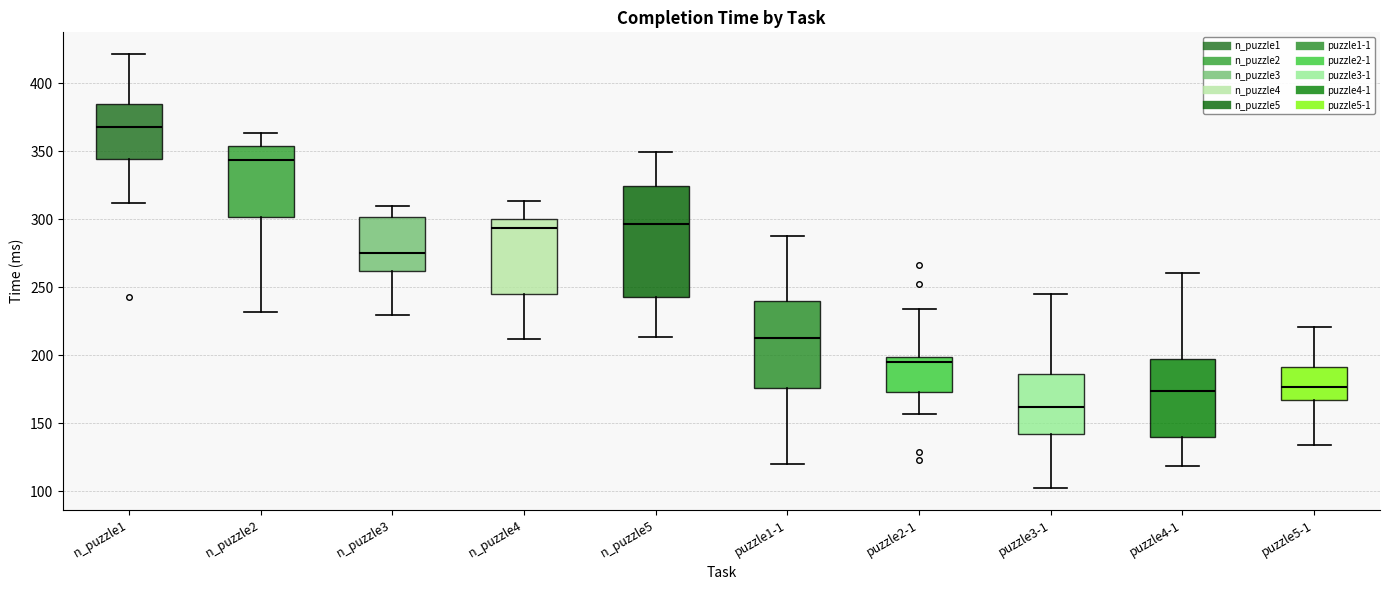

Reading left to right, transcribe this box plot: for each box, give where its median line is, the range the box spans, and where its two whiskers end, as read against the y-axis. The values are not printed on the chart, so give them approximately, as read against the axis.

n_puzzle1: median 370, box 345 to 385, whiskers 310 to 420
n_puzzle2: median 345, box 300 to 355, whiskers 230 to 365
n_puzzle3: median 275, box 260 to 300, whiskers 230 to 310
n_puzzle4: median 295, box 245 to 300, whiskers 210 to 315
n_puzzle5: median 295, box 245 to 325, whiskers 215 to 350
puzzle1-1: median 215, box 175 to 240, whiskers 120 to 290
puzzle2-1: median 195, box 175 to 200, whiskers 155 to 235
puzzle3-1: median 160, box 140 to 185, whiskers 100 to 245
puzzle4-1: median 175, box 140 to 195, whiskers 120 to 260
puzzle5-1: median 175, box 165 to 190, whiskers 135 to 220